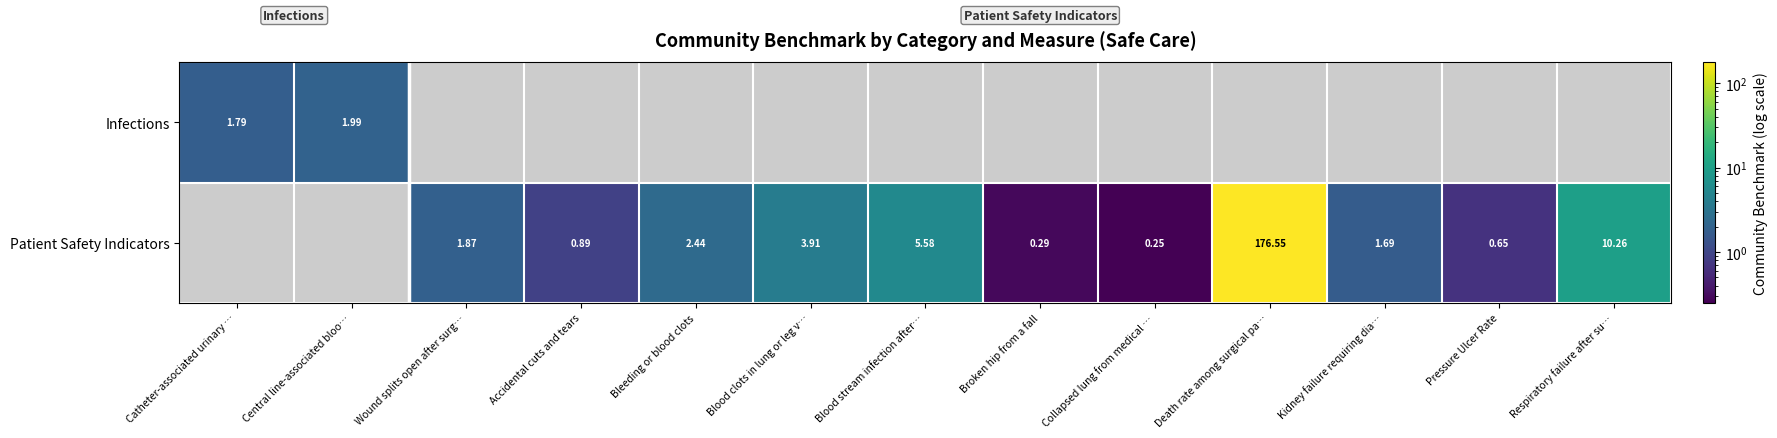

How many distinct data groups are displayed?

2